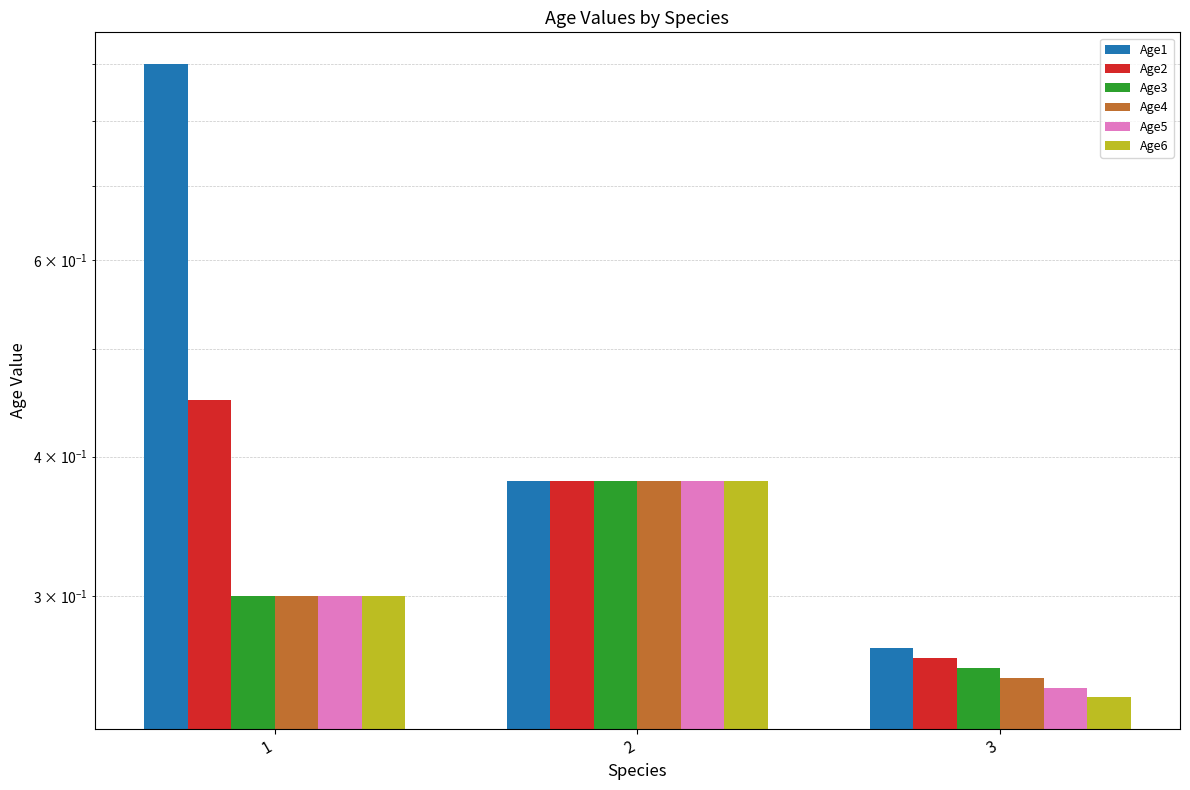

Which series has the widest spread of values?

Age1